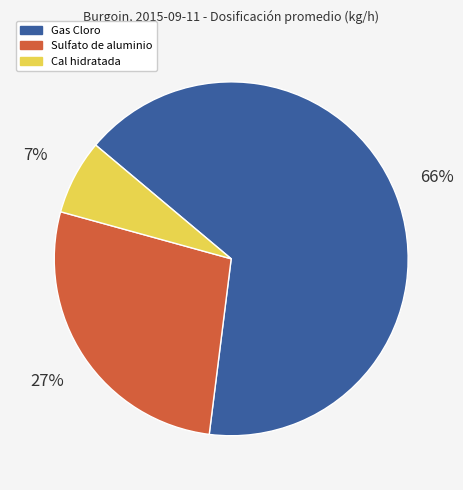

Is it true that Cal hidratada is 7% of the pie?

True